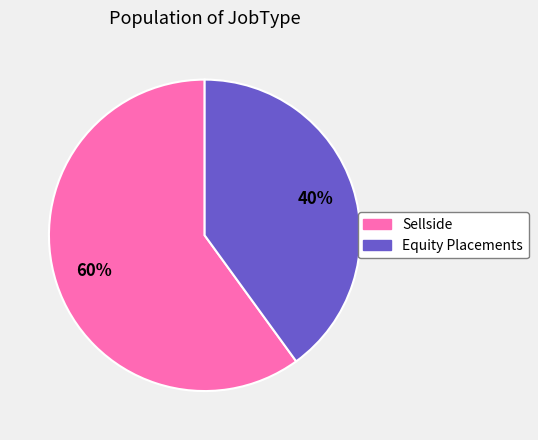

The Equity Placements slice represents 40% of the pie. True or false?

True